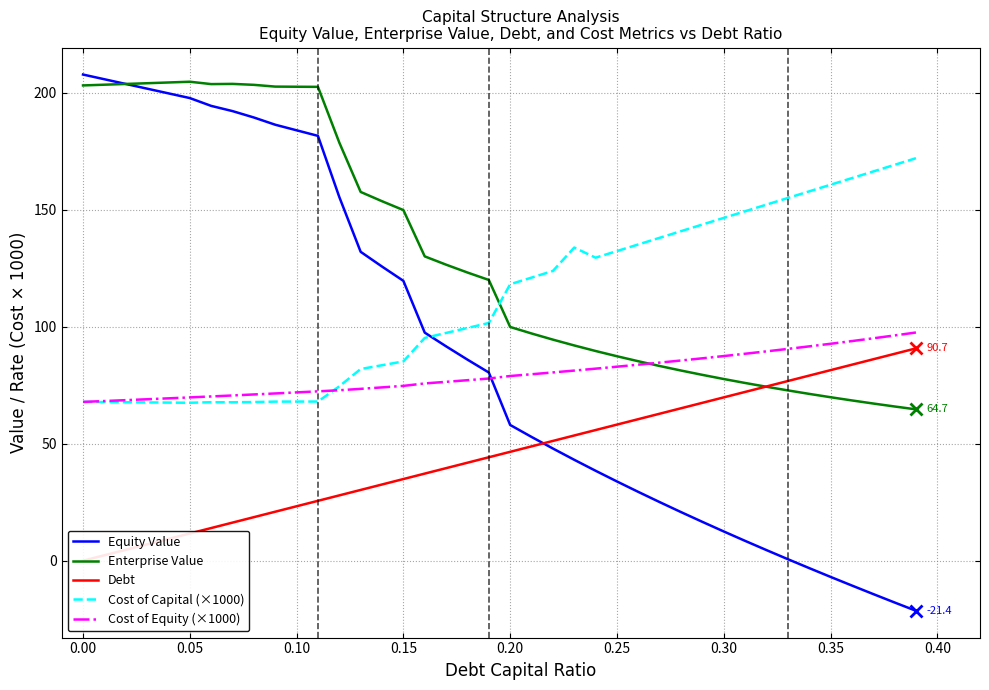

True or false: Cost of Equity (×1000) and Cost of Capital (×1000) cross at least once.

True